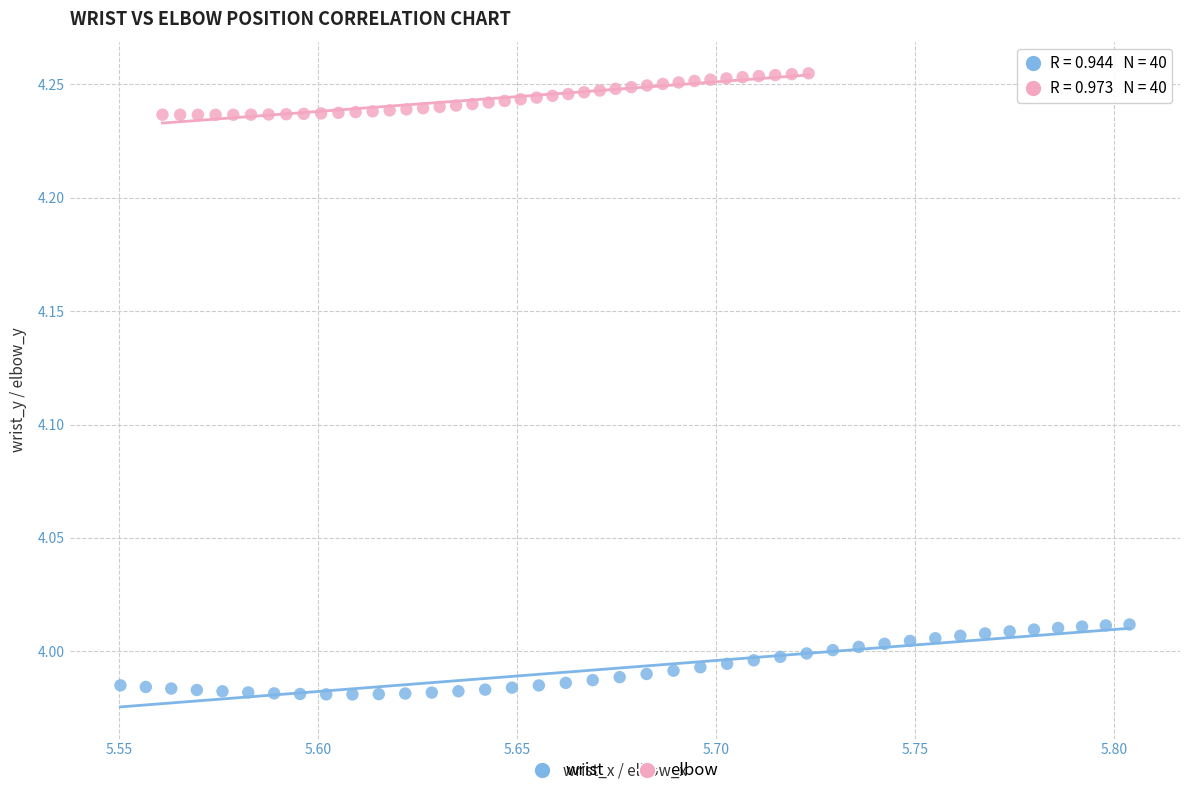

Which series contains the lowest Y value?

wrist